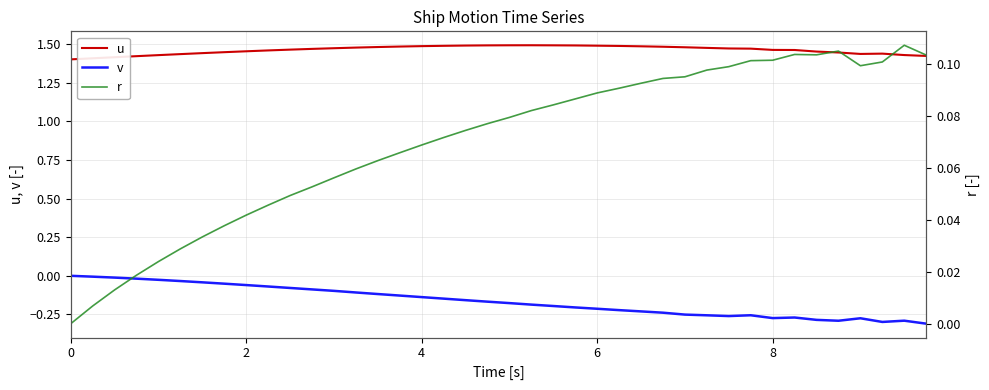

How many data points in r are above 0?

39